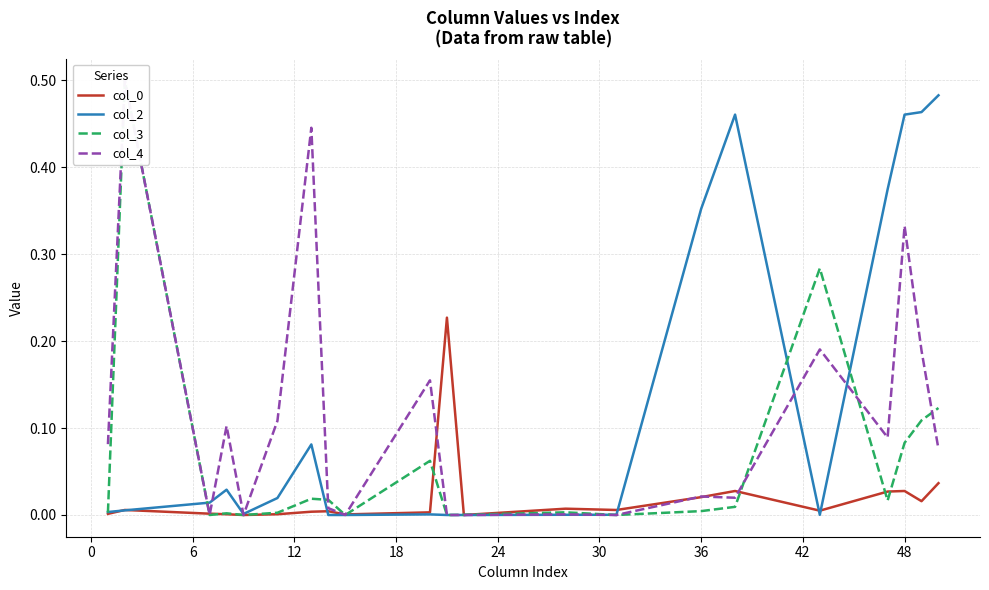

True or false: col_3 and col_0 intersect in this chart.

True